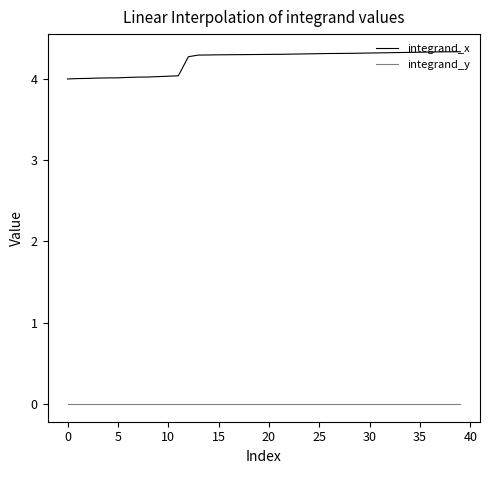

List the series in order of their peak value, highest first.

integrand_x, integrand_y